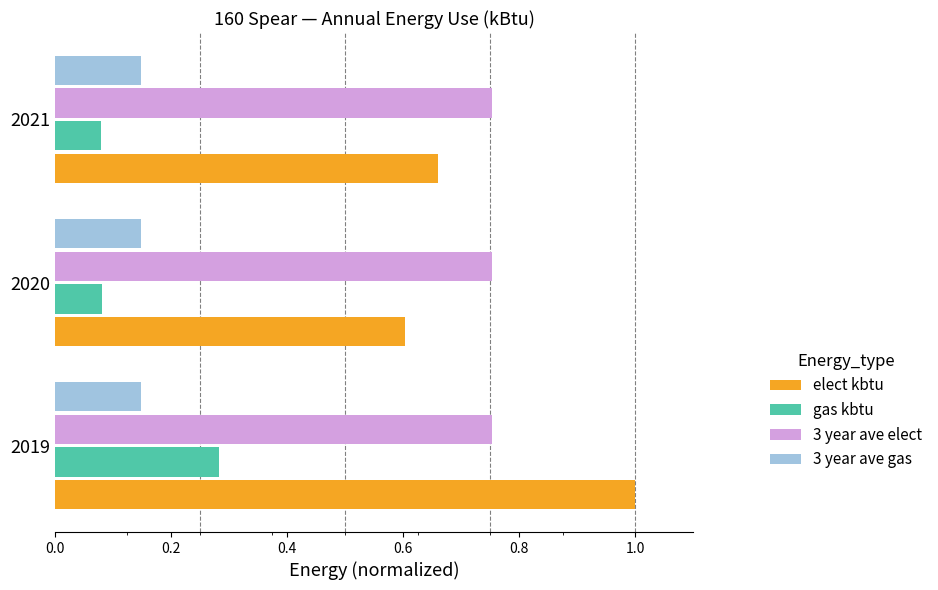

Count the gas kbtu values in the range 0 to 1.

3